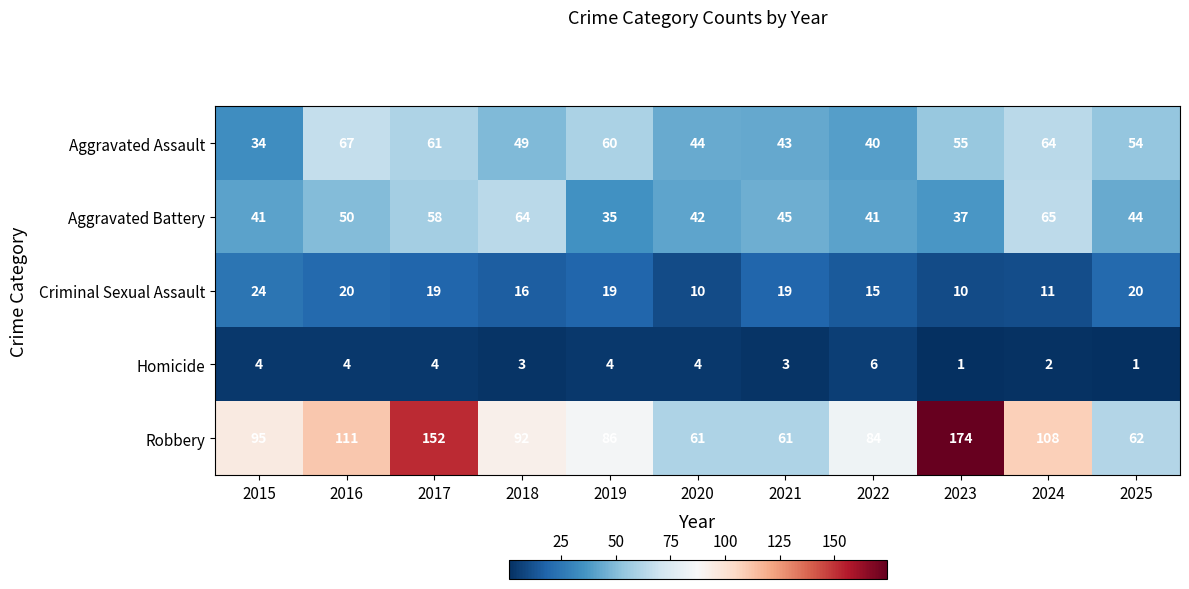

What is the sum of the Criminal Sexual Assault values at 2016 and 2021?

39